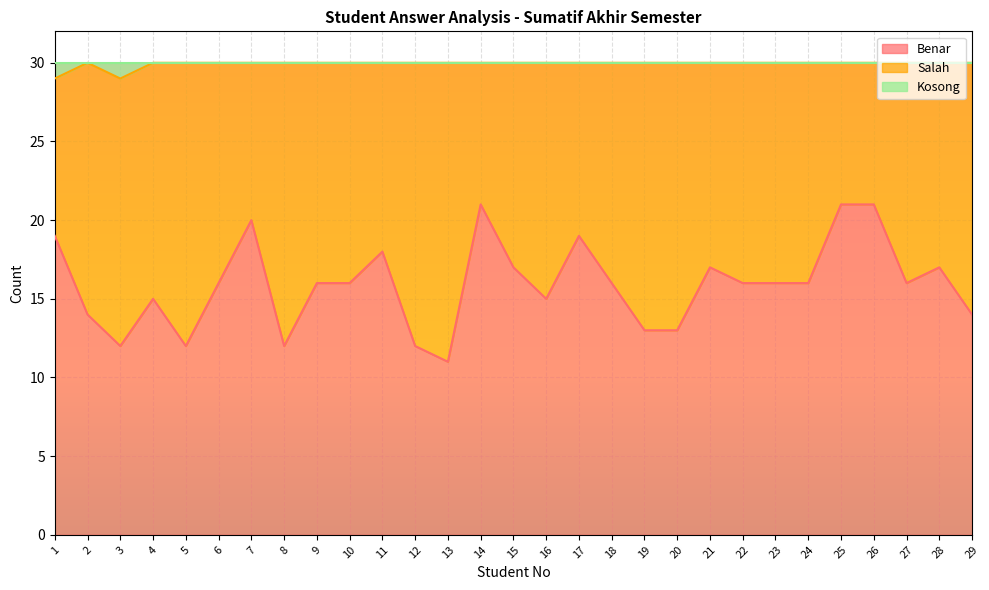

True or false: Benar and Kosong cross at least once.

False